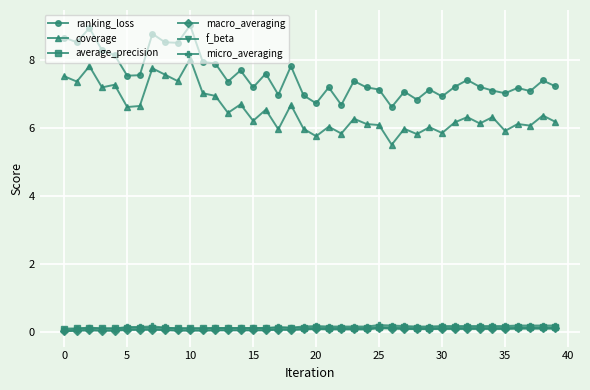

What is the average value of the ranking_loss series?

7.6